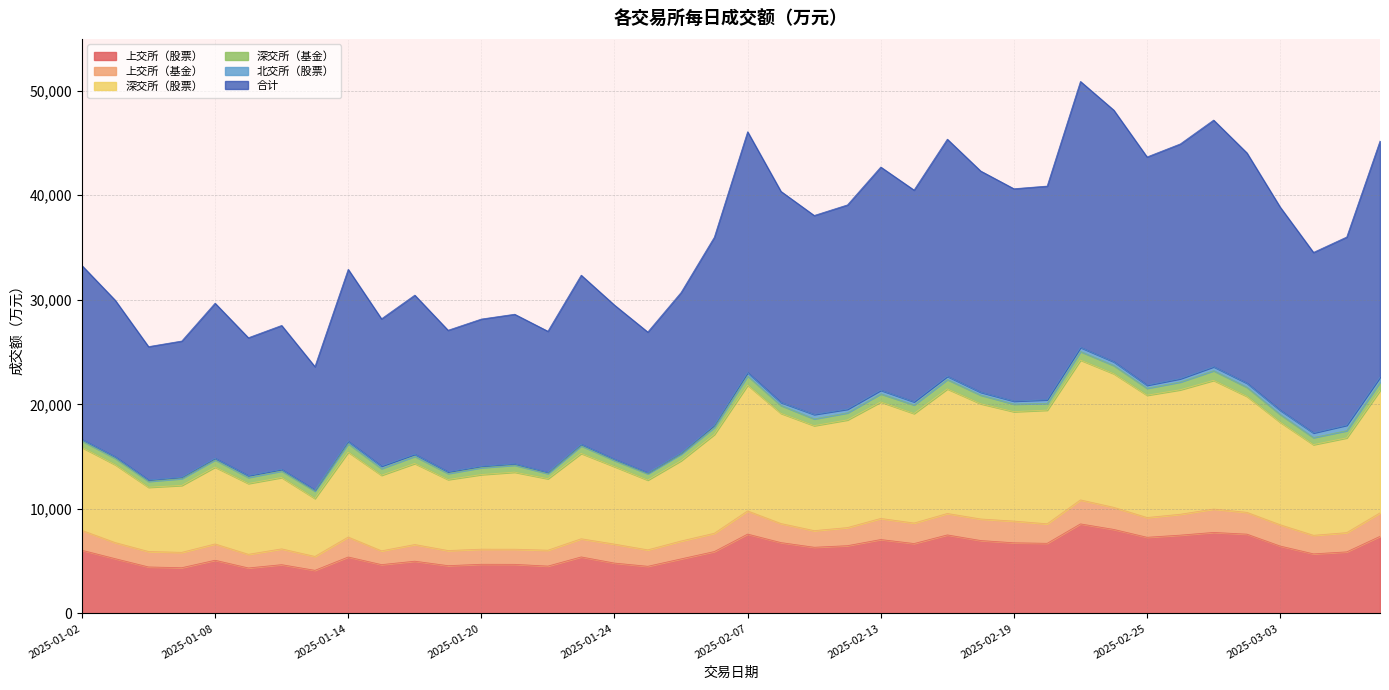

What position from the left is 2025-02-20?

30